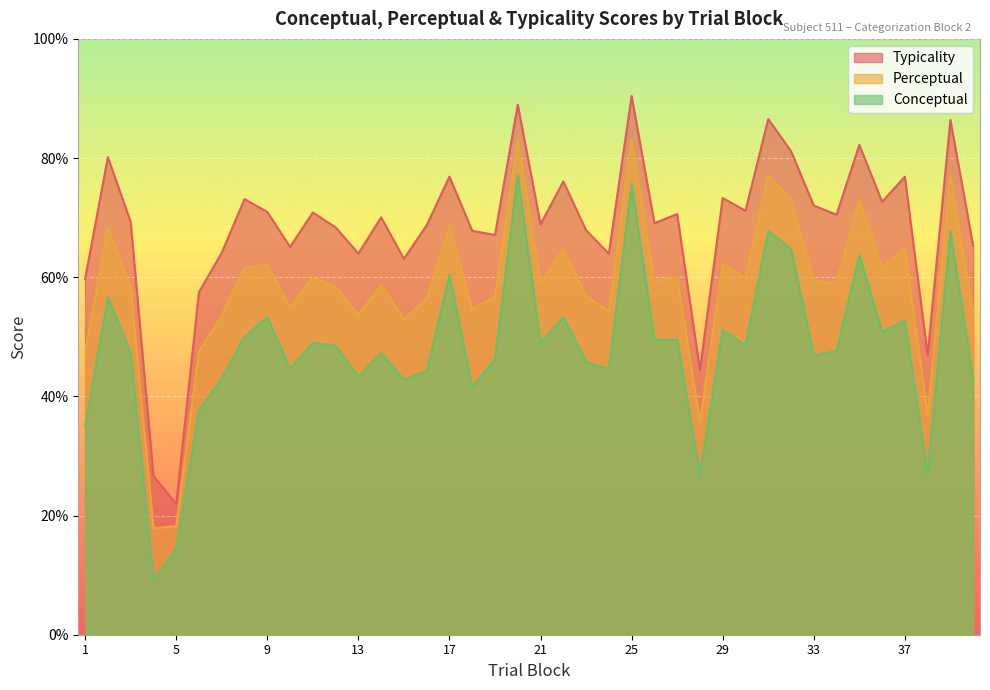

What are all the series names shown in the legend?

Typicality, Perceptual, Conceptual